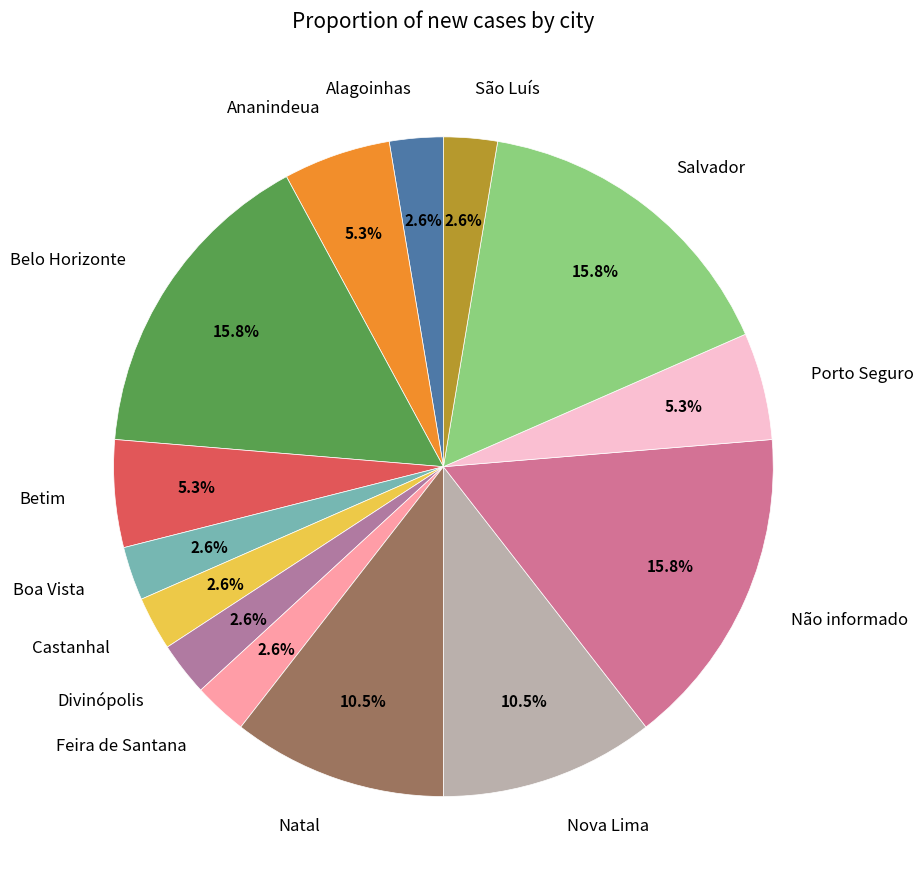

Count the number of slices in the pie.

14